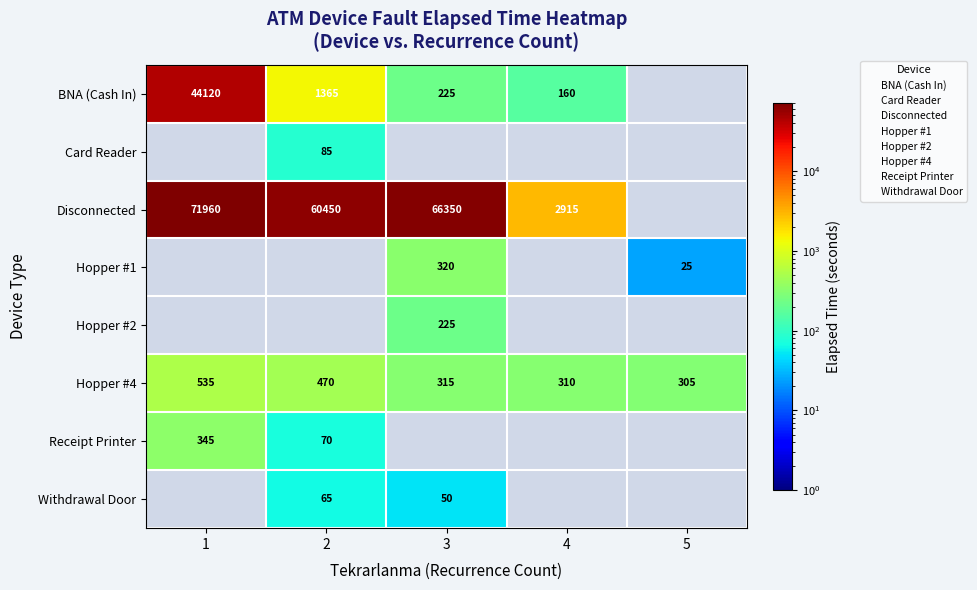

At which category does the chart reach its peak across all series?

1